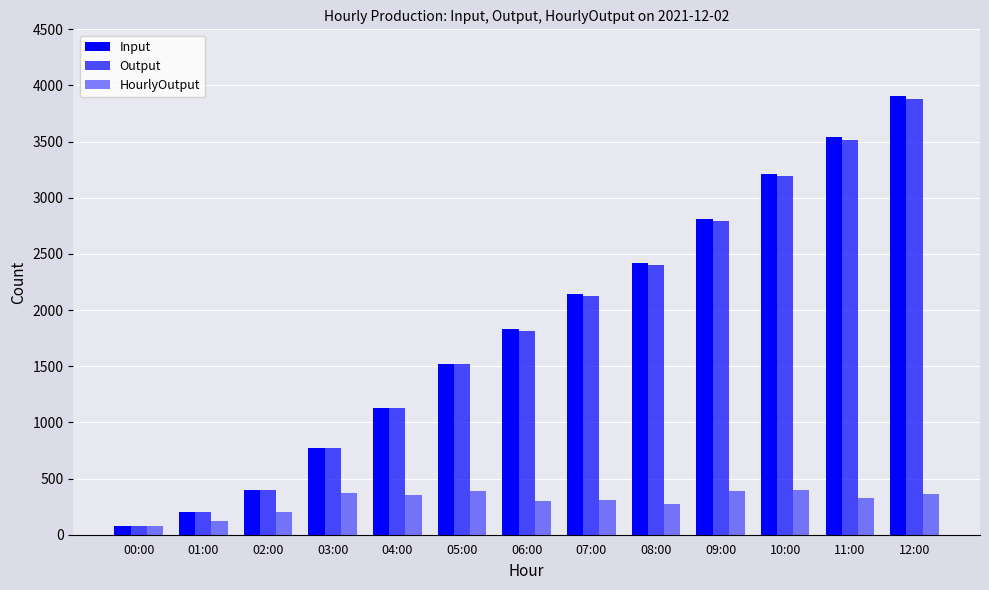

The value of Input at 01:00 is 135. True or false?

False